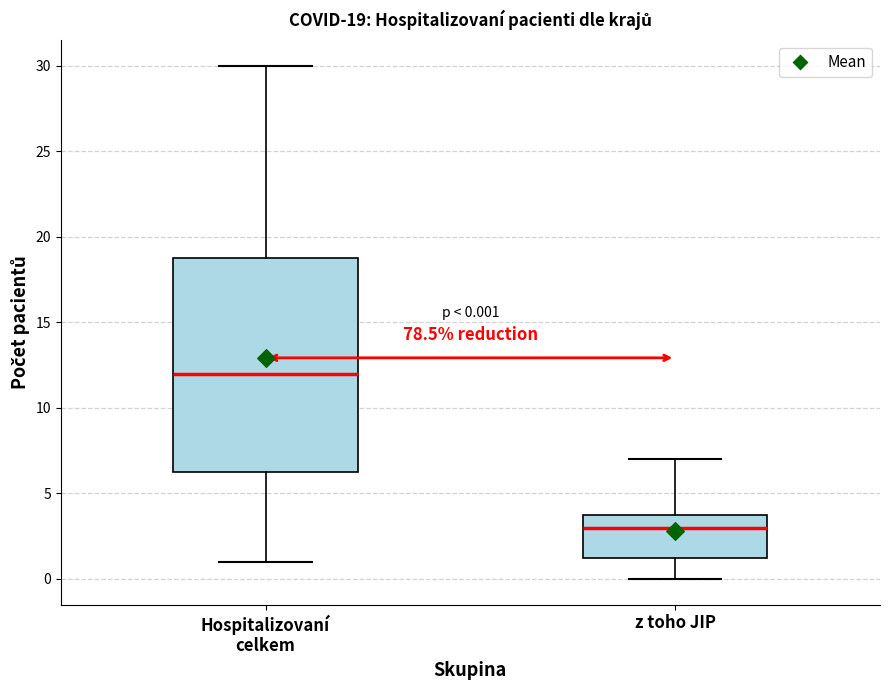

Comparing the boxes themselves (not the whiskers), which one is the tallest?

Hospitalizovaní celkem